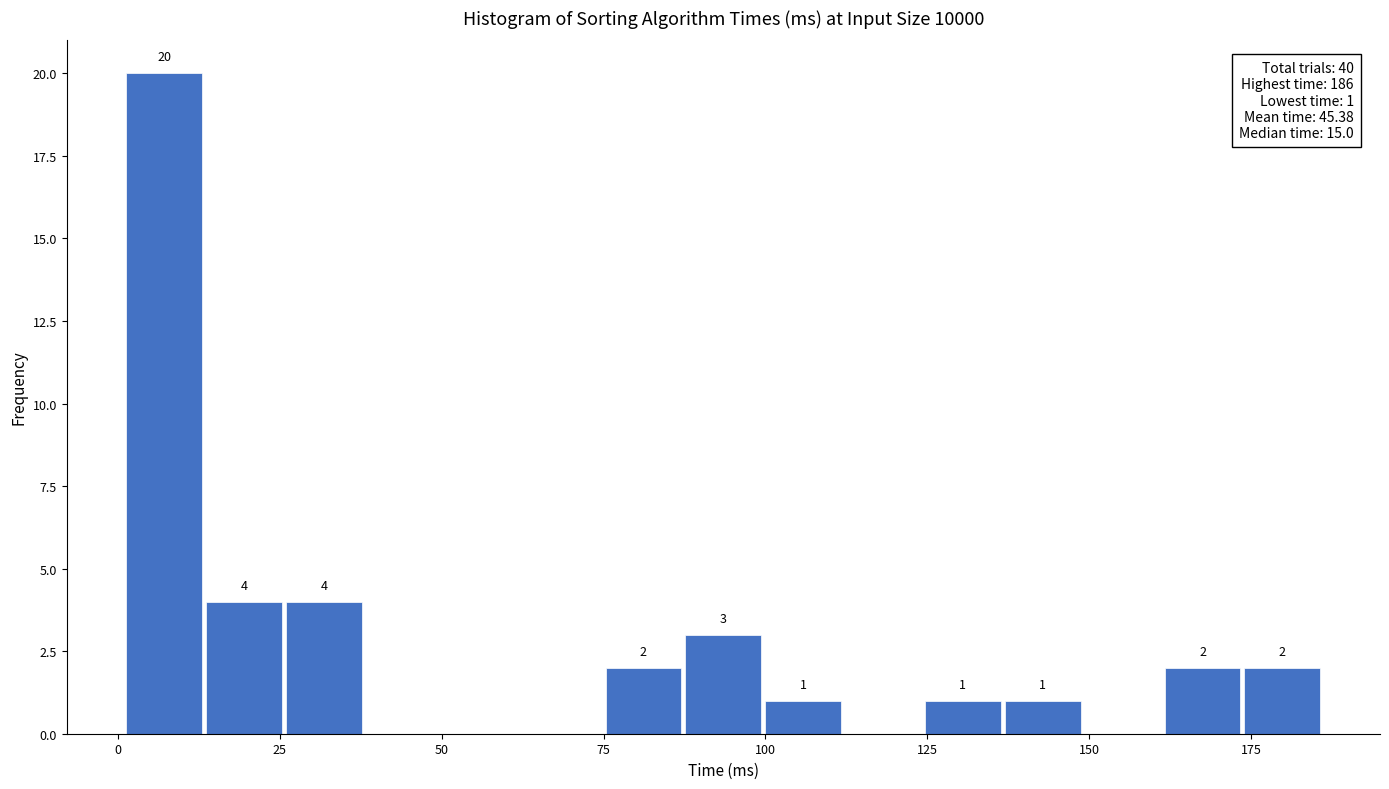

Read against the x-axis, roughly where is the centre of the tallest bar?

5